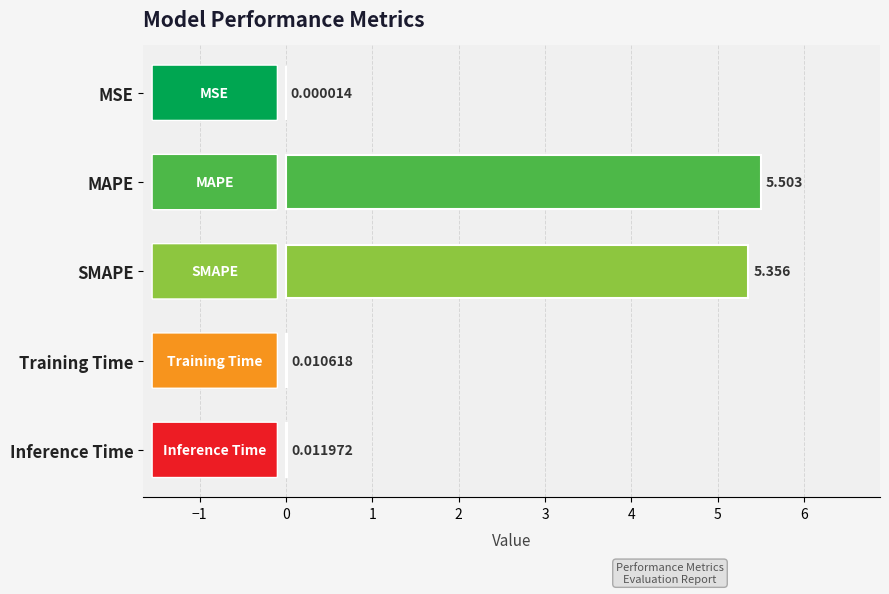

What is the average value?

2.2